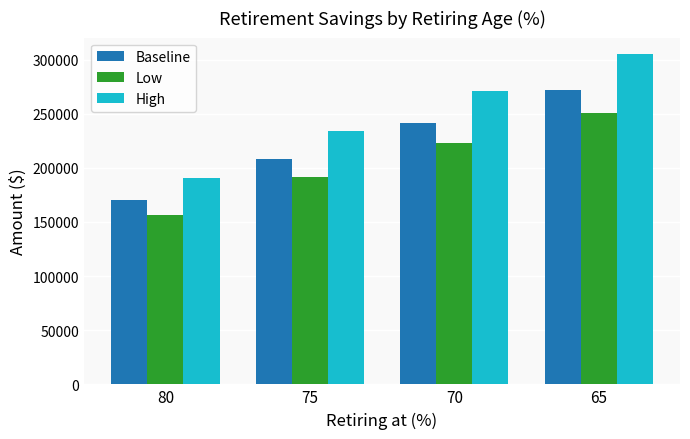

Rank the series at 75 from lowest to highest value.

Low, Baseline, High